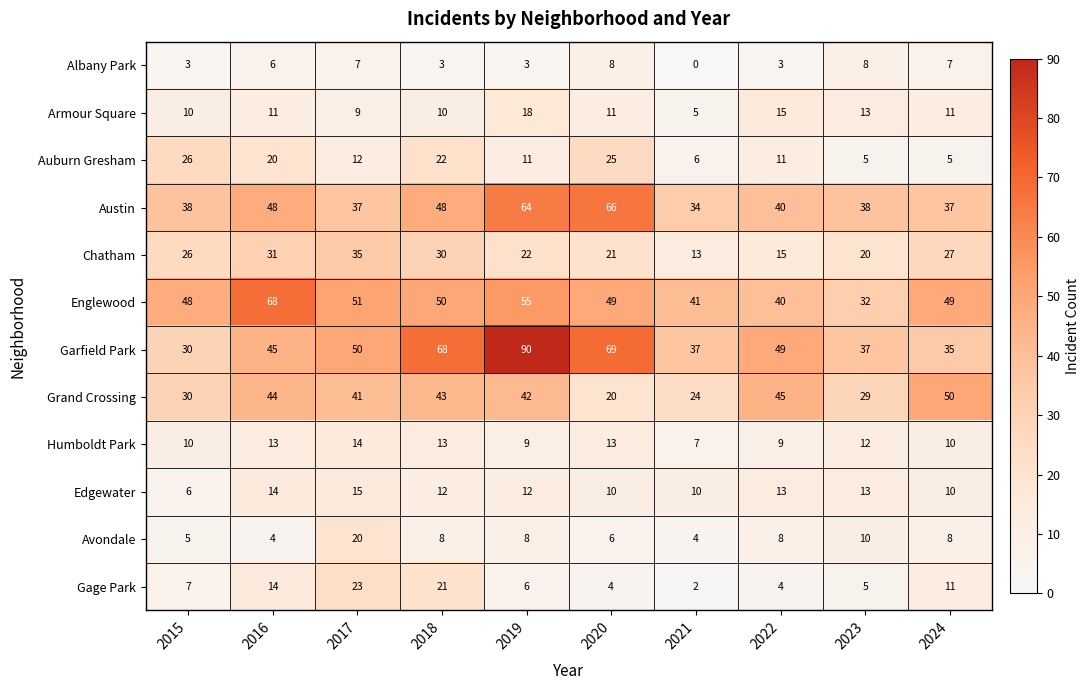

What is the sum of all Humboldt Park values?

110